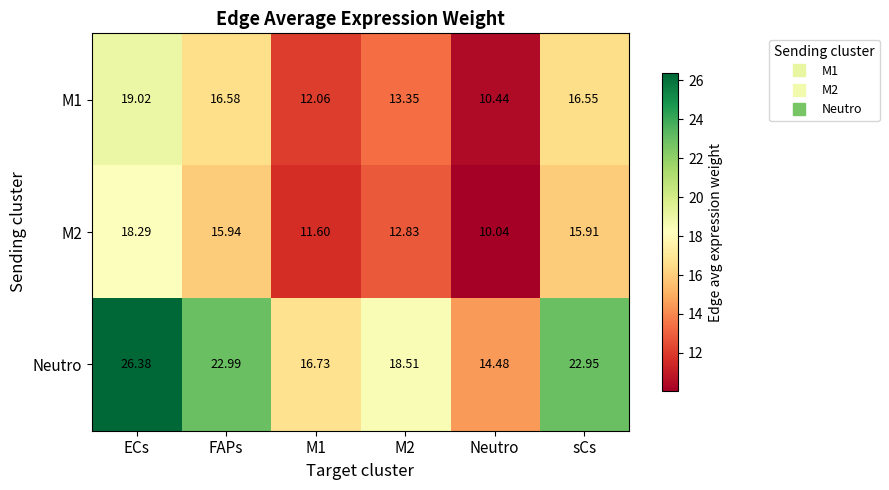

Which series has the largest total across all categories?

Neutro